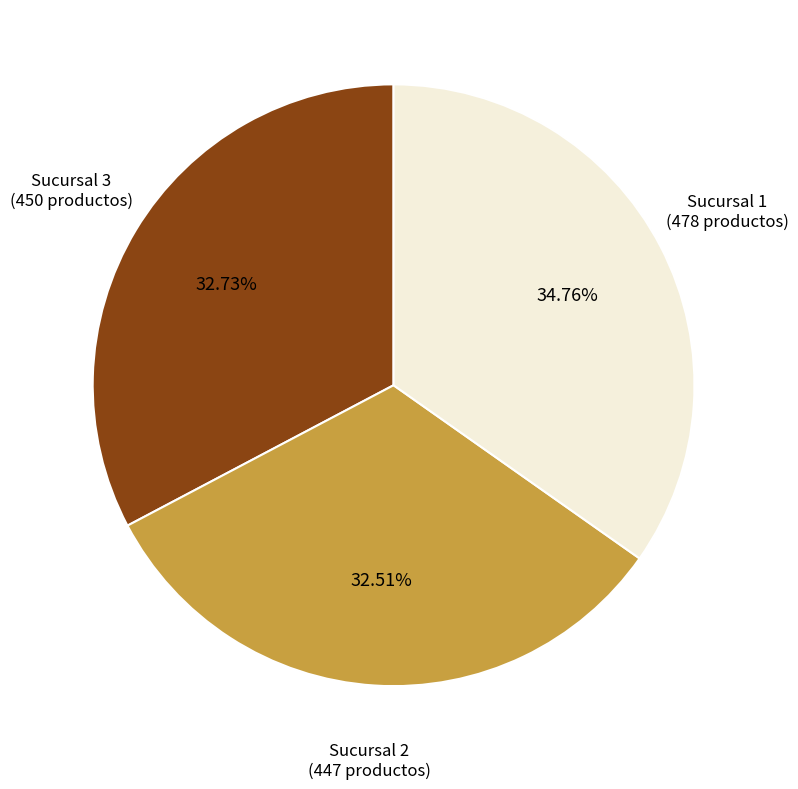

Which slice is the largest?

Sucursal 1